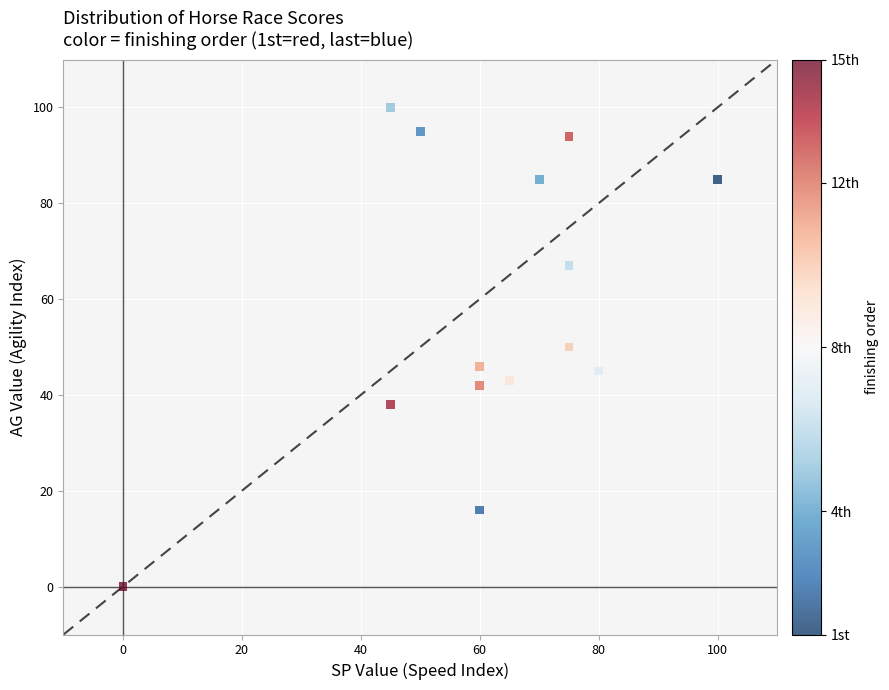

What is the range of X values (max minus min)?

100